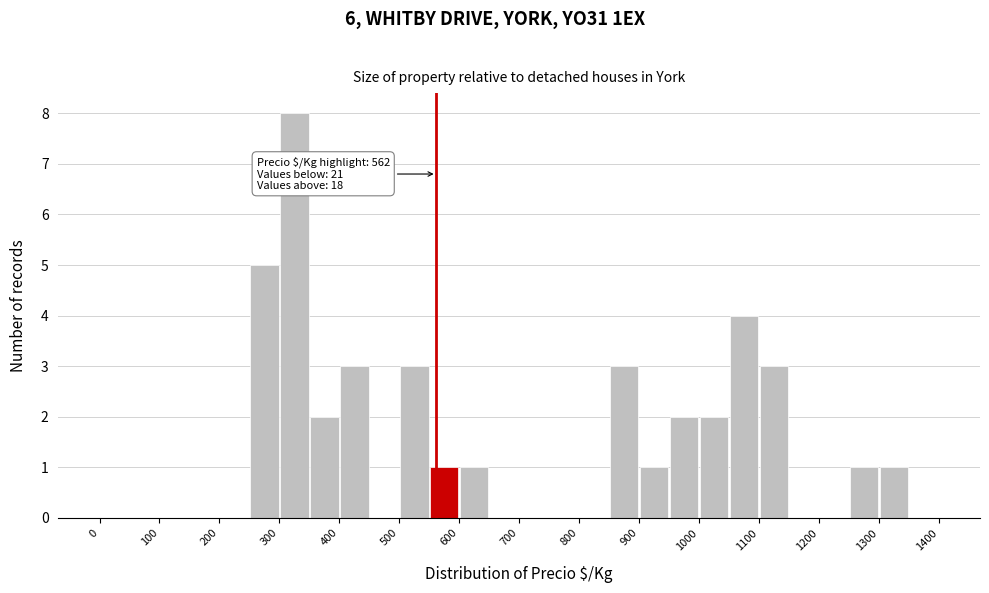

Over which range of the x-axis is the bar tallest?

300 to 350